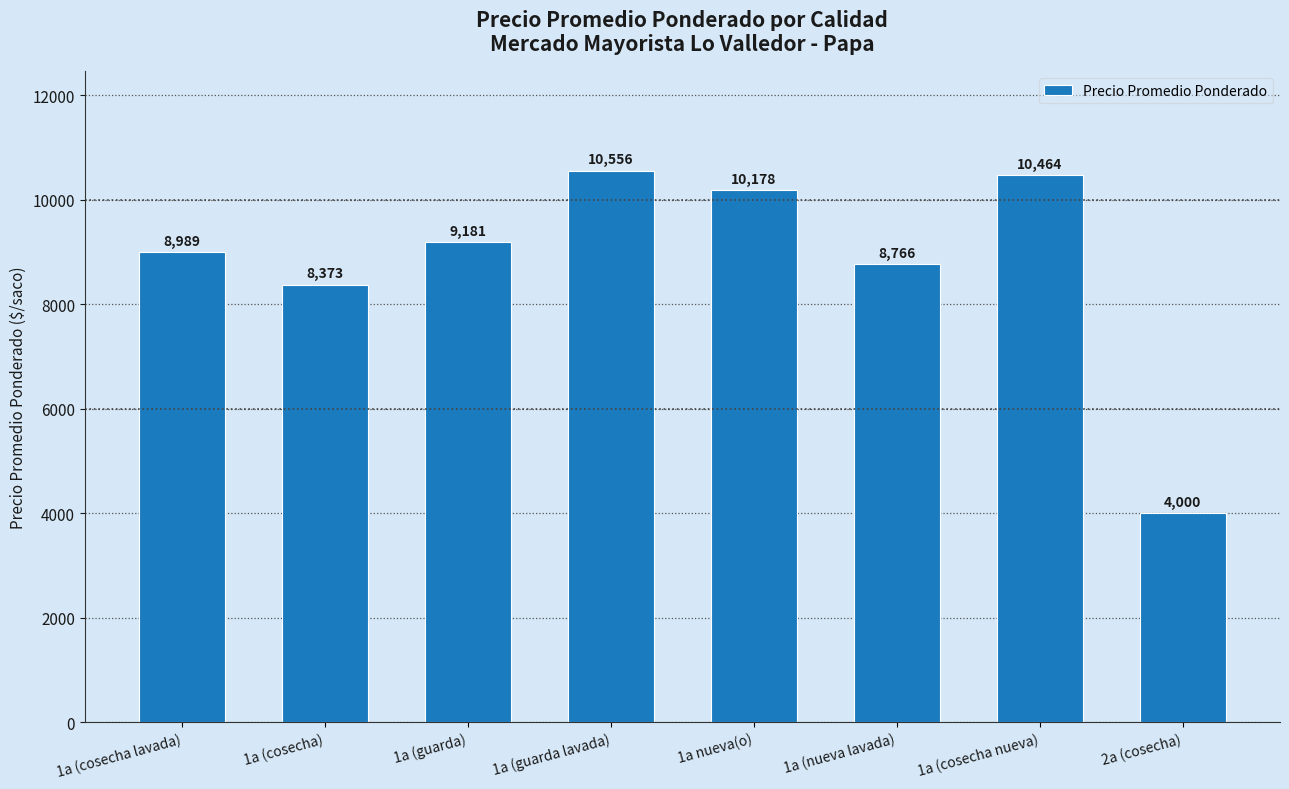

Are the bars horizontal?

No